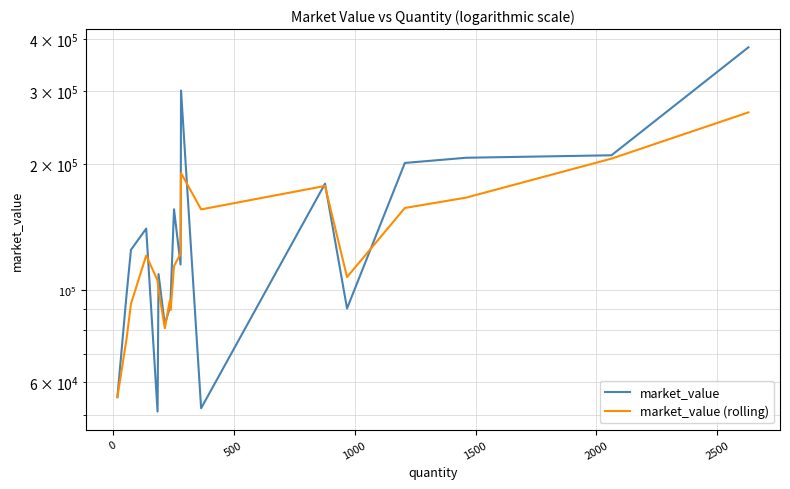

Which series ends up on top after the final intersection of market_value and market_value (rolling)?

market_value